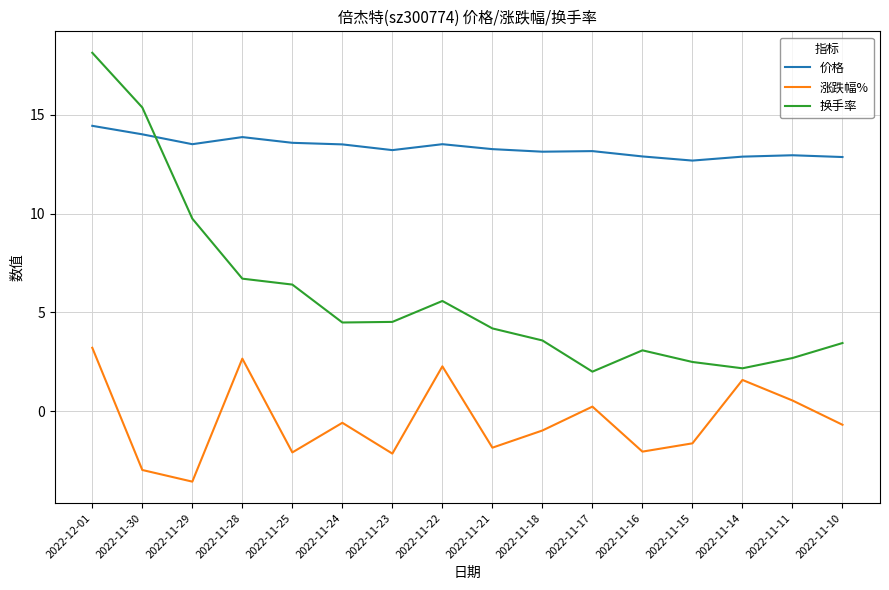

How many negative values does the 涨跌幅% series have?

10